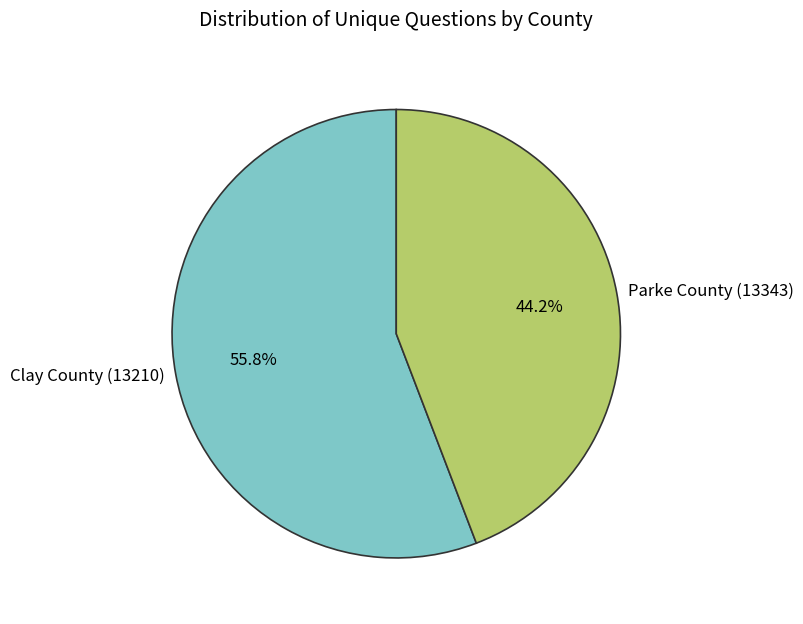

Is it true that Clay County (13210) is 56% of the pie?

True